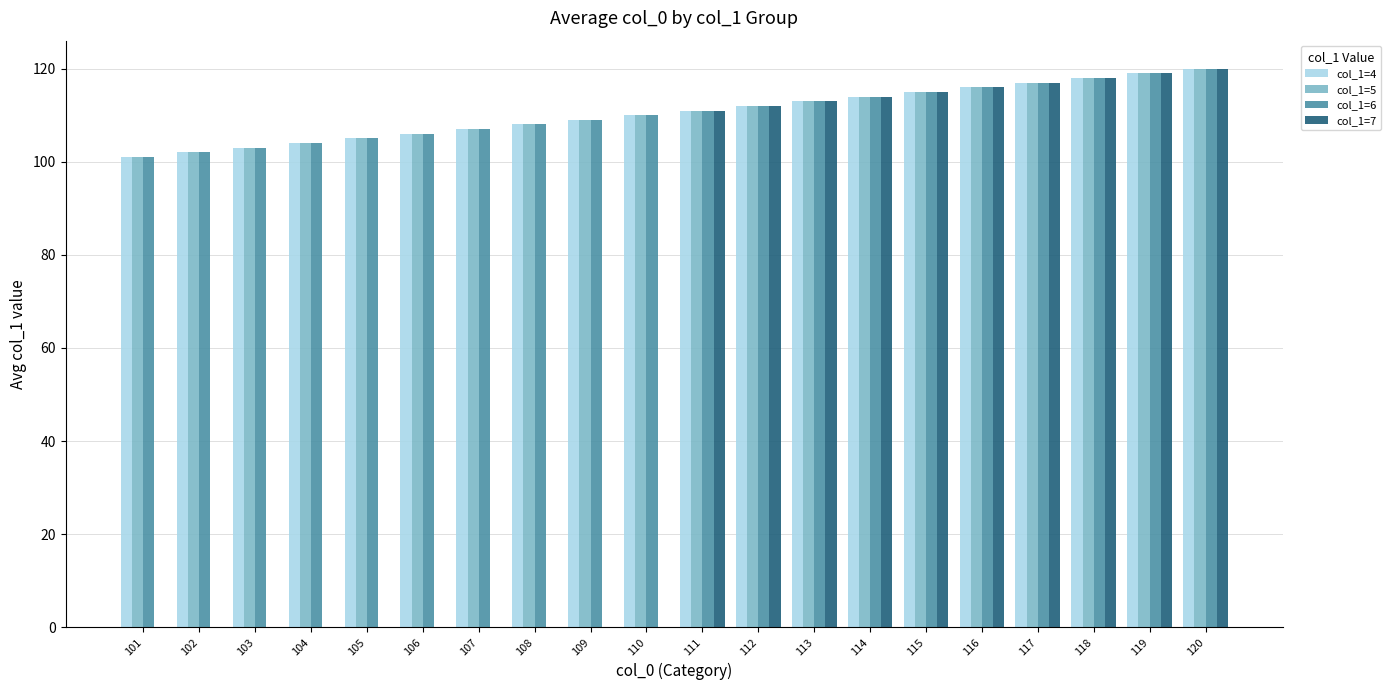

Reading left to right, list all the values displayed in this chart.

col_1=4: 101	102	103	104	105	106	107	108	109	110	111	112	113	114	115	116	117	118	119	120
col_1=5: 101	102	103	104	105	106	107	108	109	110	111	112	113	114	115	116	117	118	119	120
col_1=6: 101	102	103	104	105	106	107	108	109	110	111	112	113	114	115	116	117	118	119	120
col_1=7: 0	0	0	0	0	0	0	0	0	0	111	112	113	114	115	116	117	118	119	120